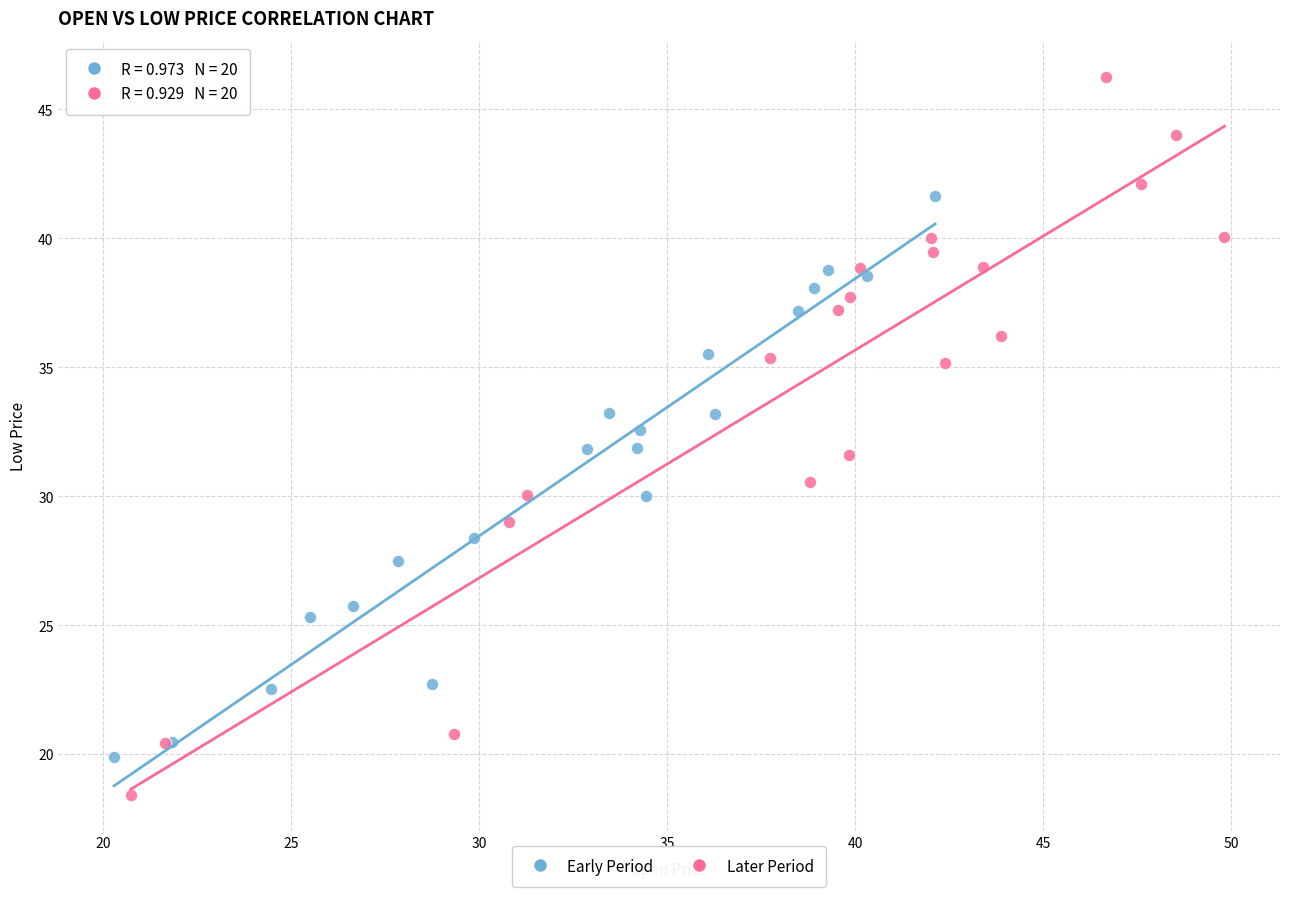

Which series has the largest Y range (max minus min)?

Later Period